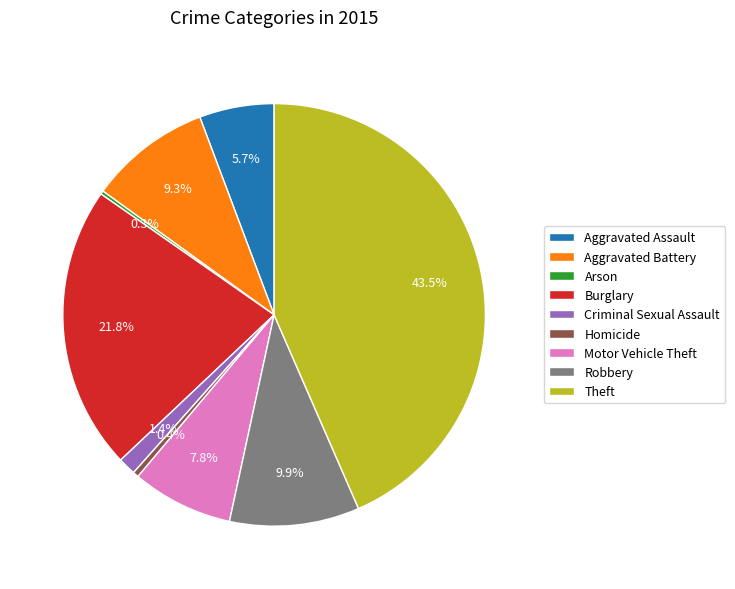

To the nearest percent, what is the difference between the Theft and Robbery slice percentages?

34%